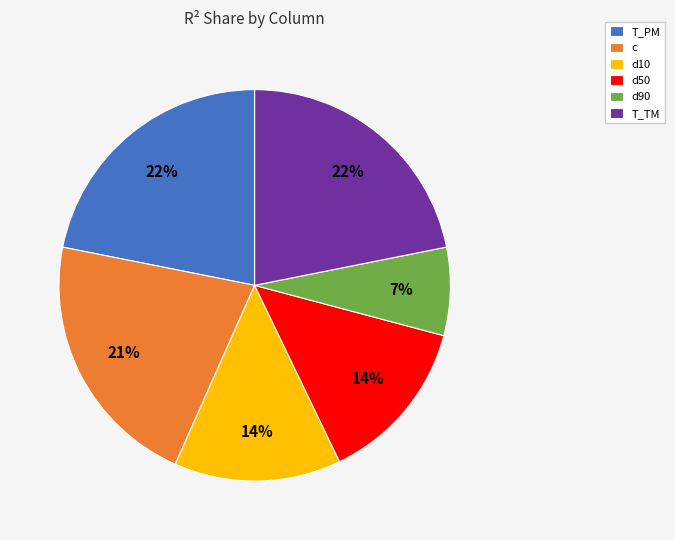

To the nearest percent, what is the difference between the largest and smallest slice percentages?

15%